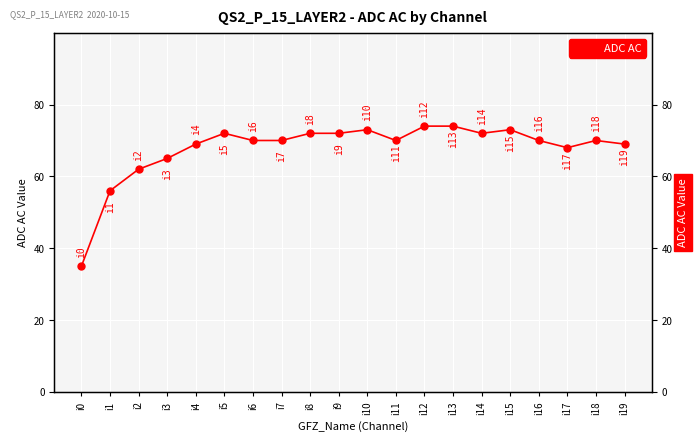

Reading left to right, transcribe all the data shown in this chart.

35	56	62	65	69	72	70	70	72	72	73	70	74	74	72	73	70	68	70	69